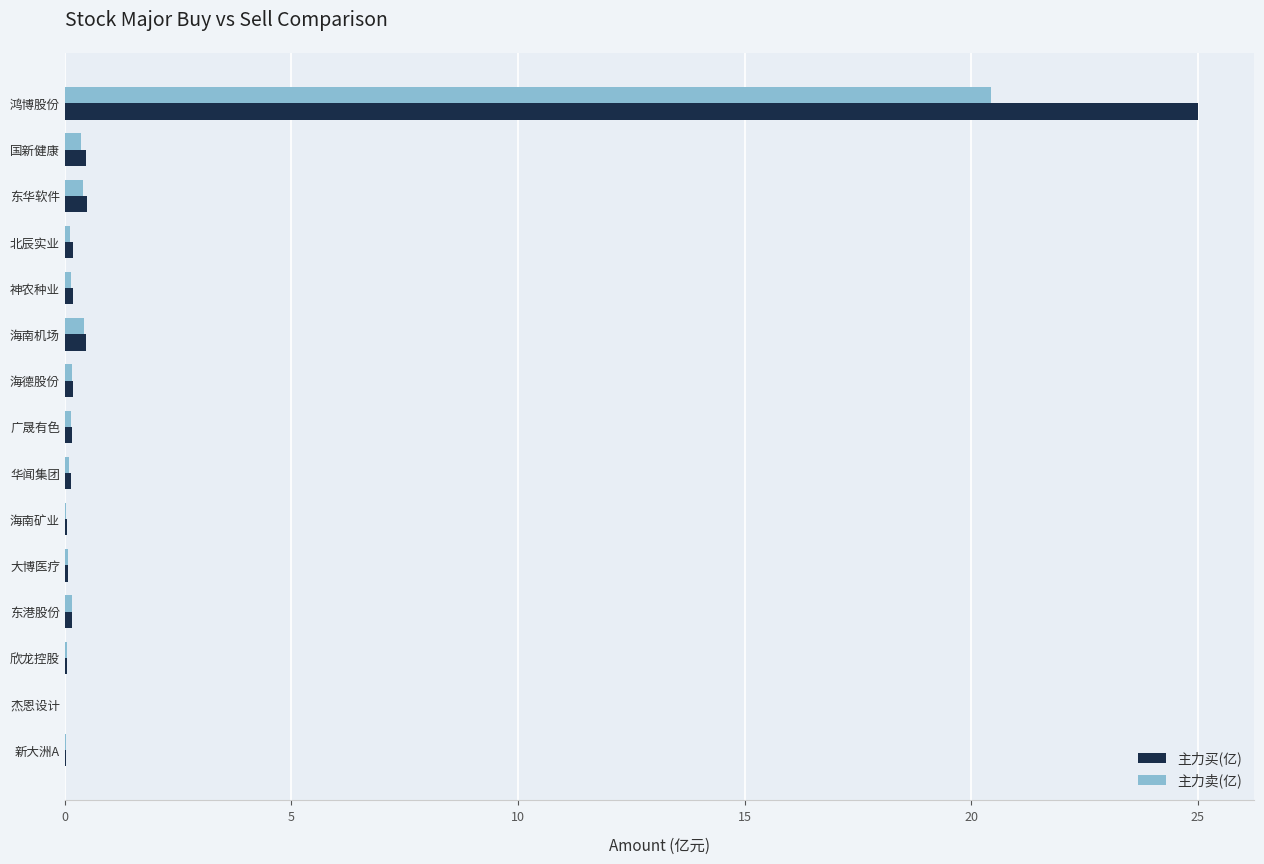

What is the total value across all series at 鸿博股份?

45.4